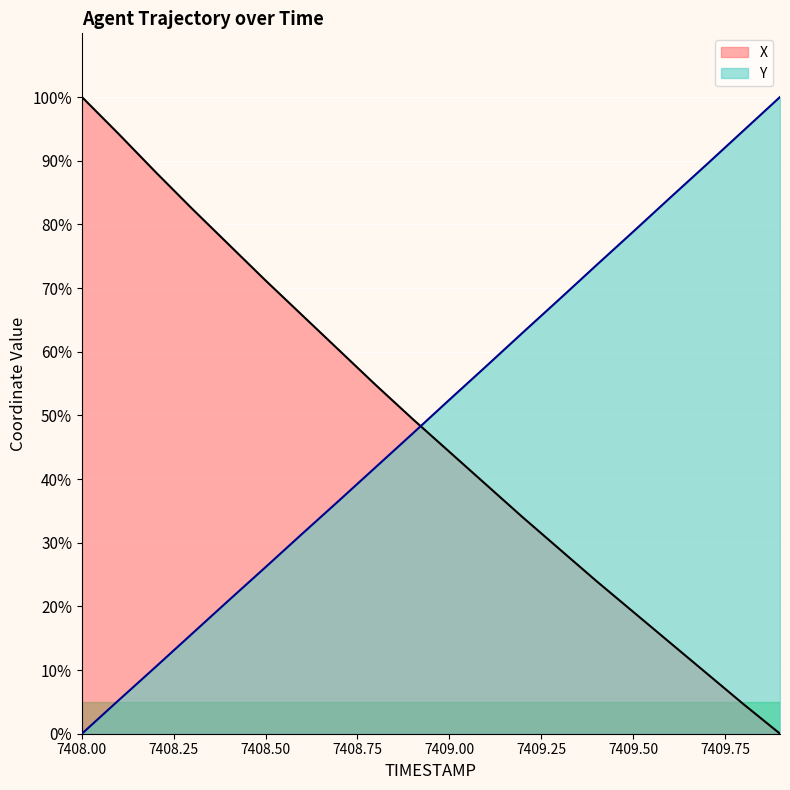

Which series has the largest total across all categories?

Y